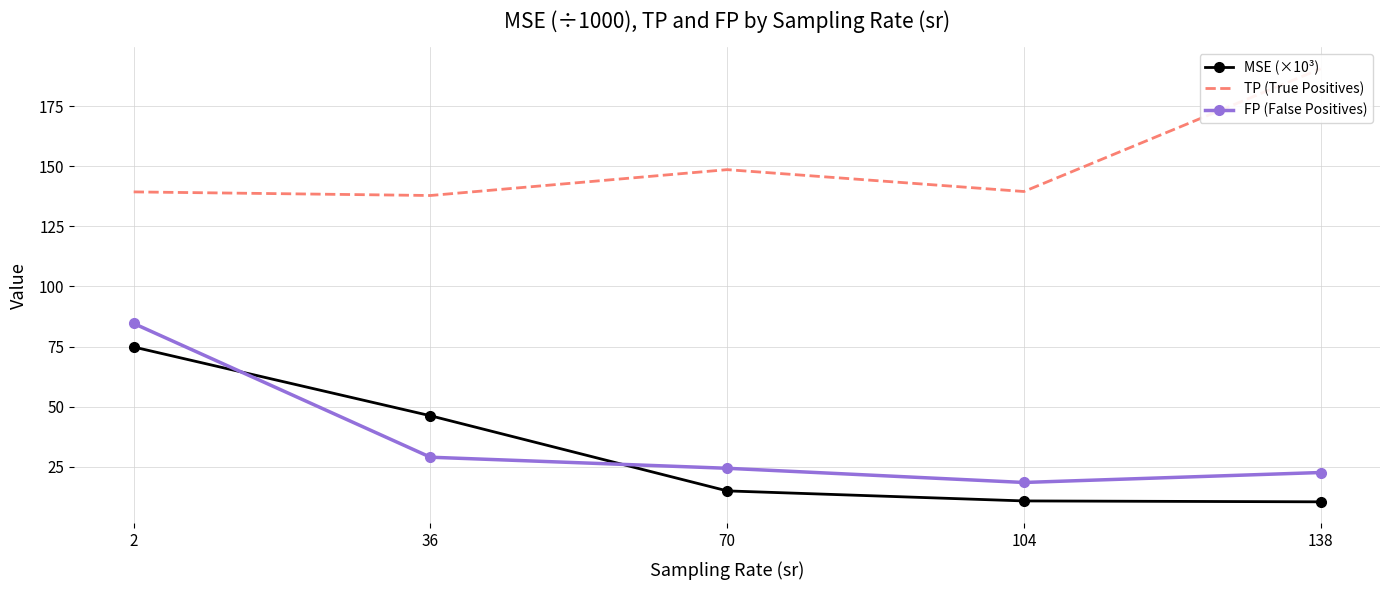

What is the minimum value for TP (True Positives)?

137.8